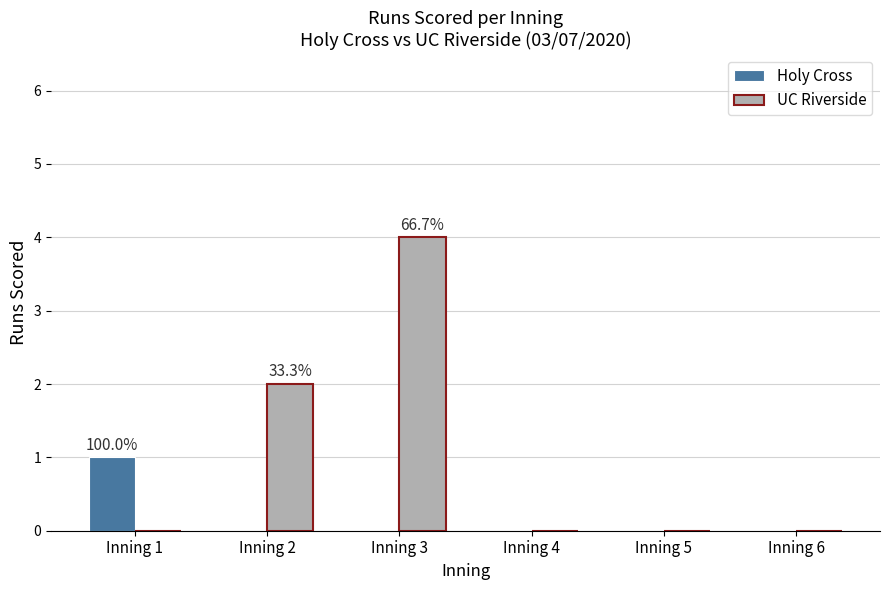

What is the sum of all UC Riverside values?

6